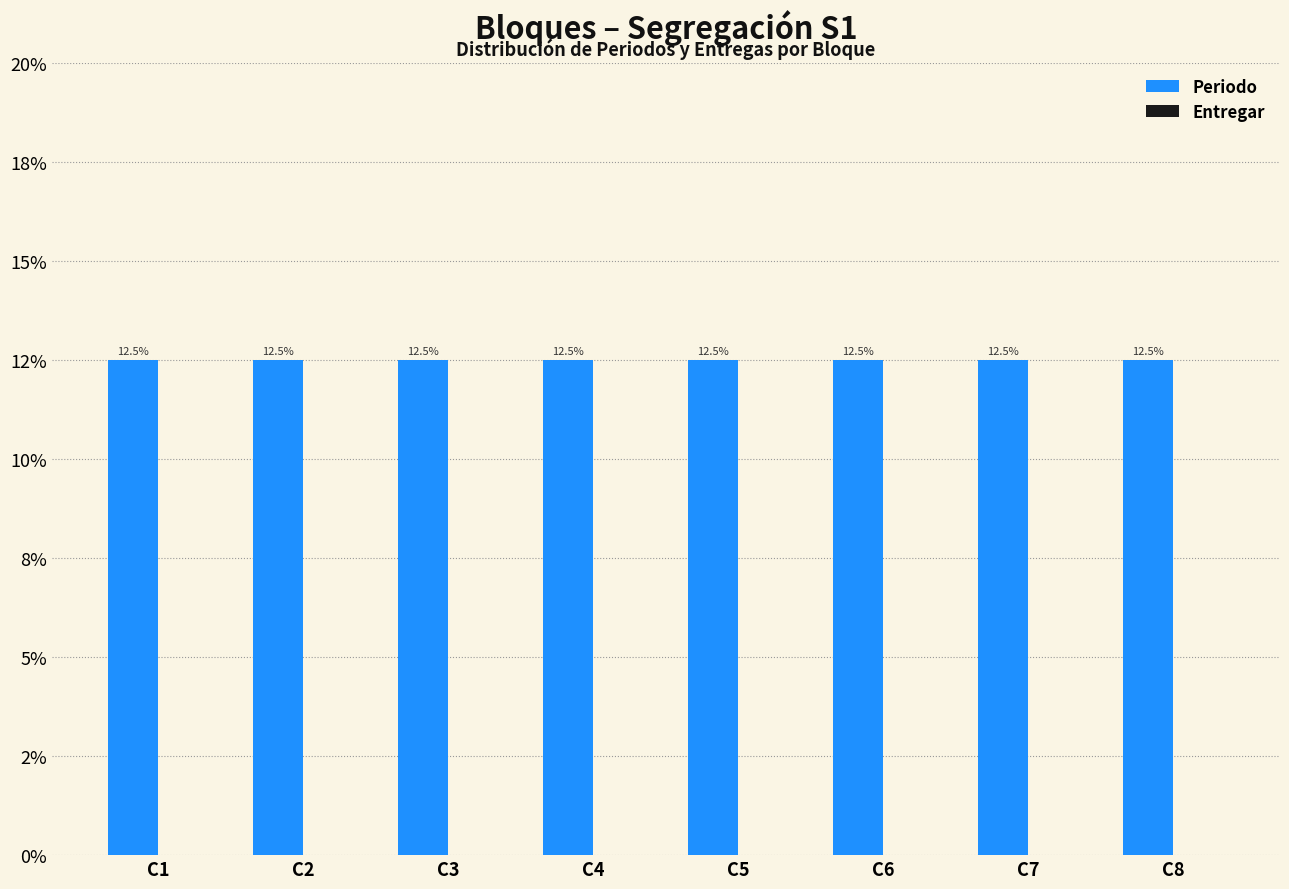

Reading left to right, what are all the values shown in this chart?

Periodo: 12.5	12.5	12.5	12.5	12.5	12.5	12.5	12.5
Entregar: 0.0	0.0	0.0	0.0	0.0	0.0	0.0	0.0